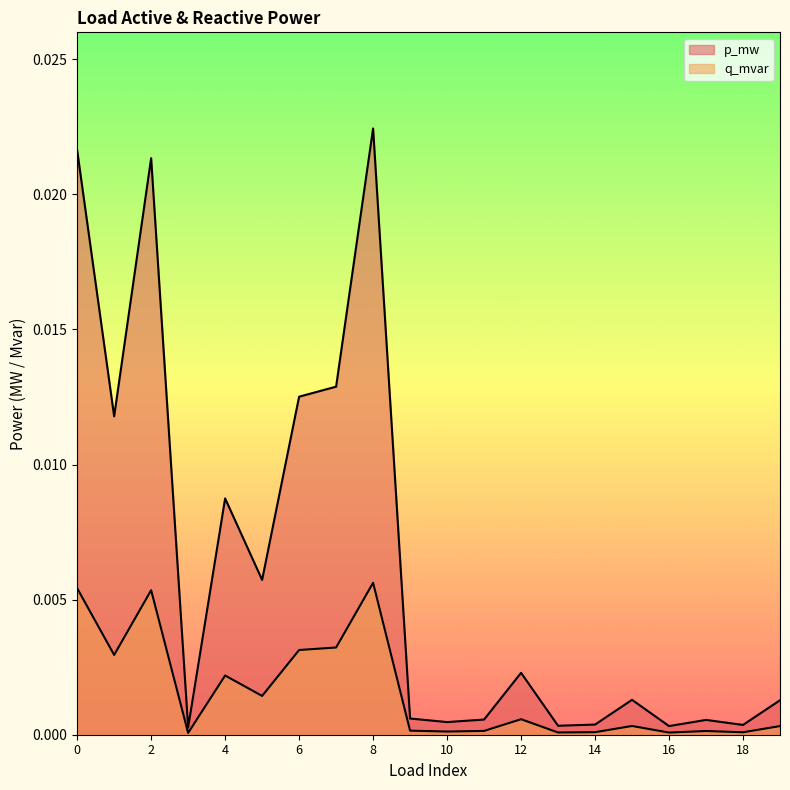

How many interior local valleys does the q_mvar series have?

7